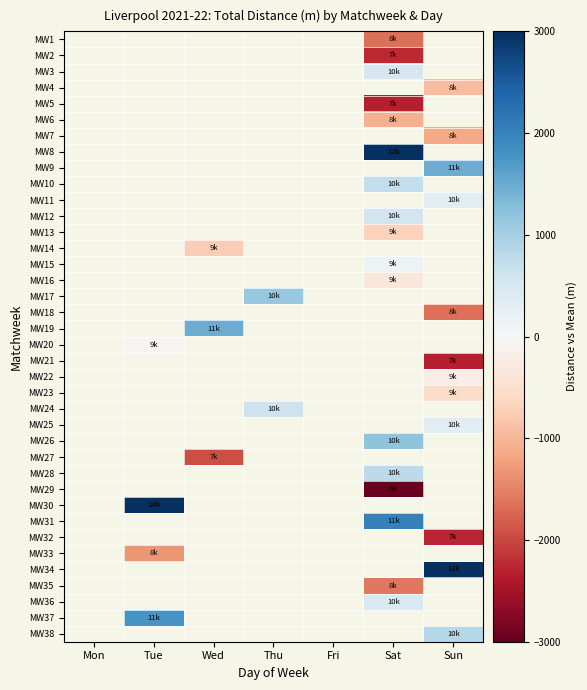

Between Sat and Sun, which is larger?

Sun